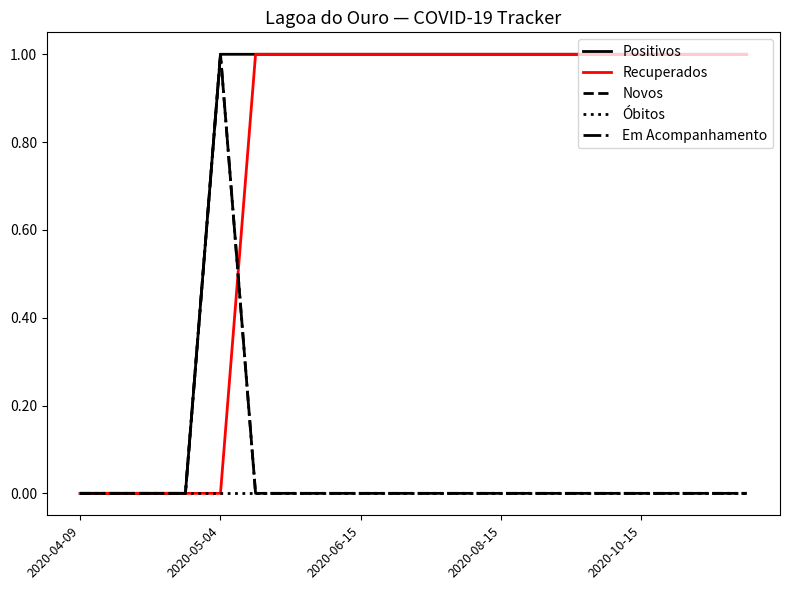

Which series has the widest spread of values?

Positivos